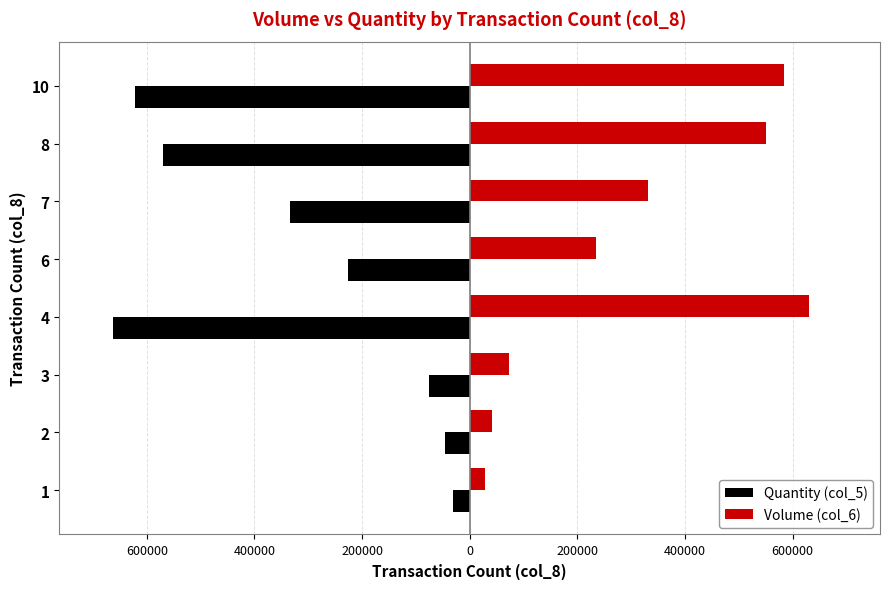

What are all the series names shown in the legend?

Quantity (col_5), Volume (col_6)